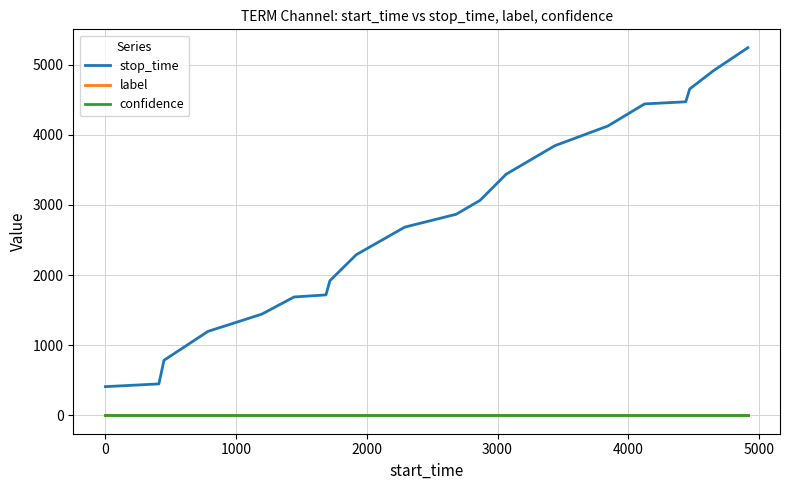

What is the maximum value shown in the chart?

5240.0